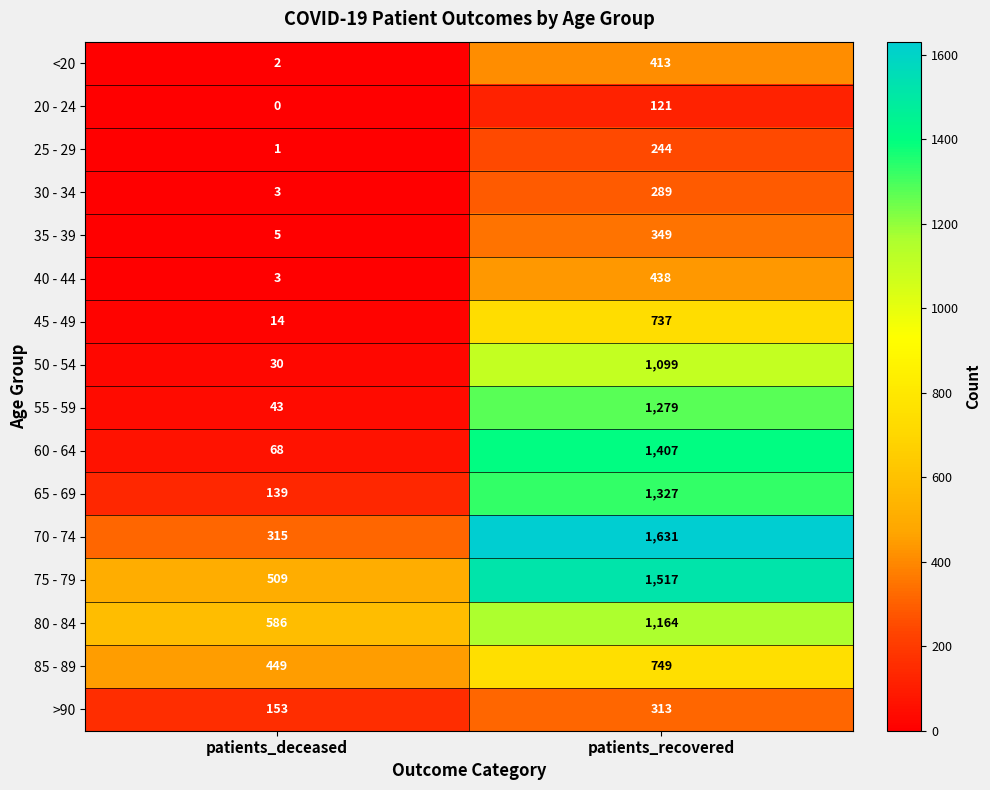

The 40 - 44 series shows 438 at patients_recovered. True or false?

True